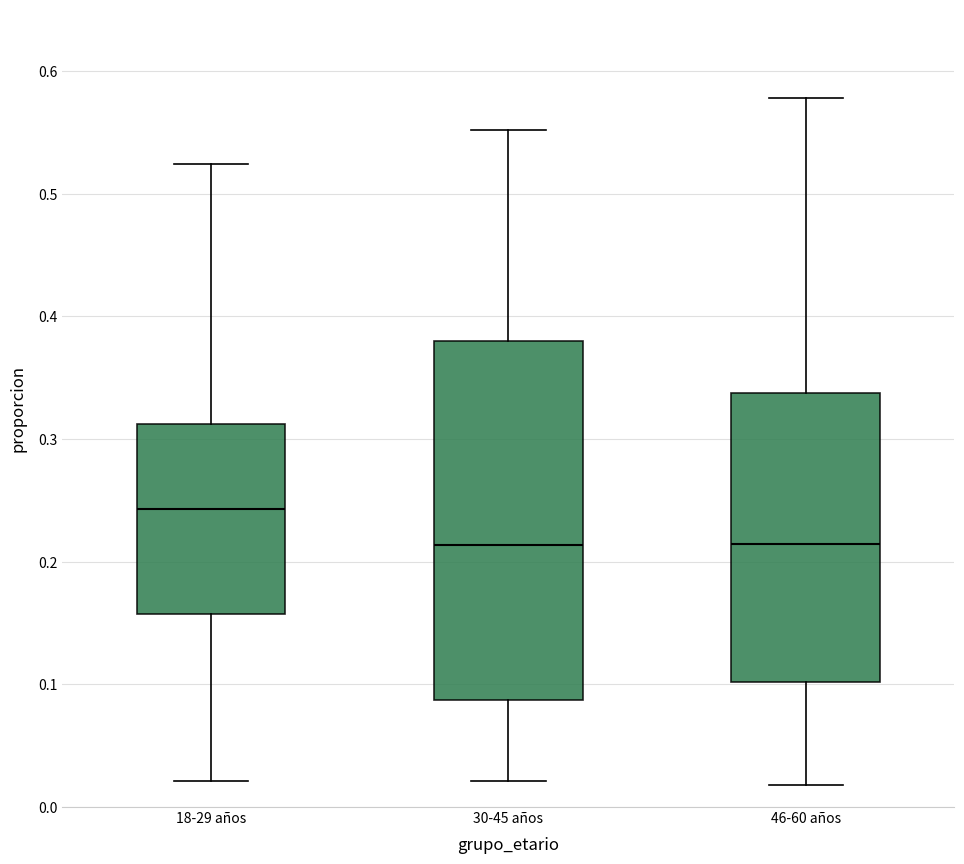

Reading left to right, read every box against the y-axis: the position of its median line, the range the box covers, and the ends of its whiskers. The values are not printed on the chart, so give them approximately, as read against the axis.

18-29 años: median 0.24, box 0.16 to 0.31, whiskers 0.02 to 0.52
30-45 años: median 0.21, box 0.09 to 0.38, whiskers 0.02 to 0.55
46-60 años: median 0.21, box 0.10 to 0.34, whiskers 0.02 to 0.58